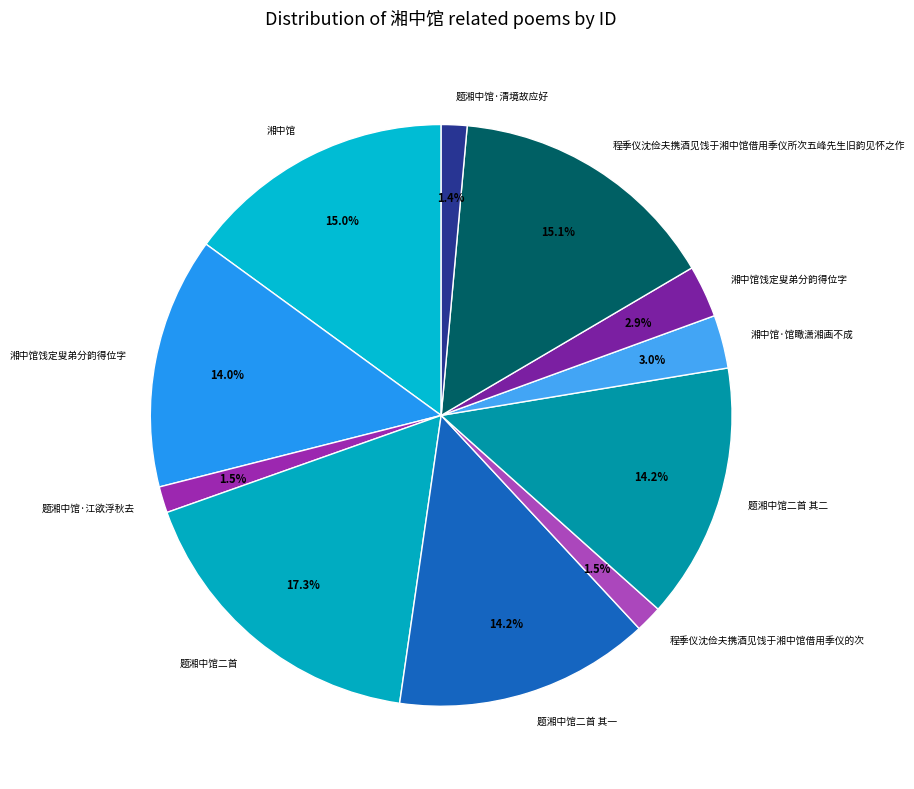

Count the number of slices in the pie.

11